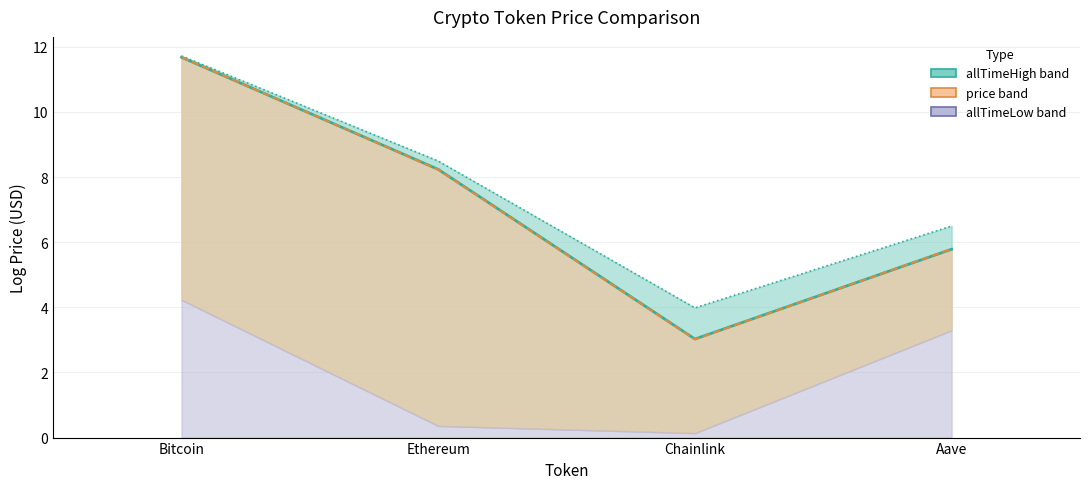

At which label is price (line) closest to 7?

Aave